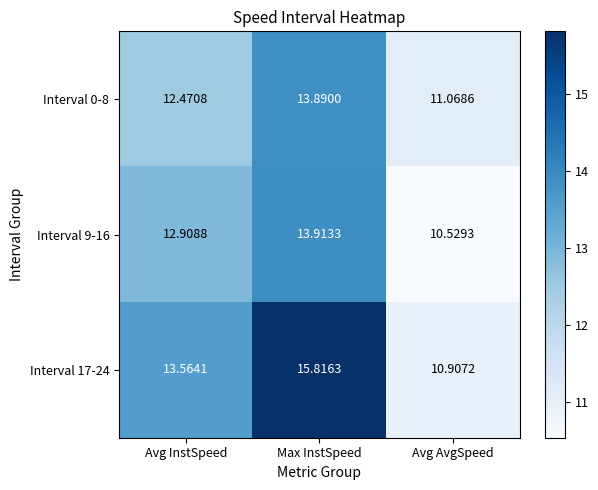

Which series has the largest range (max minus min)?

Interval 17-24